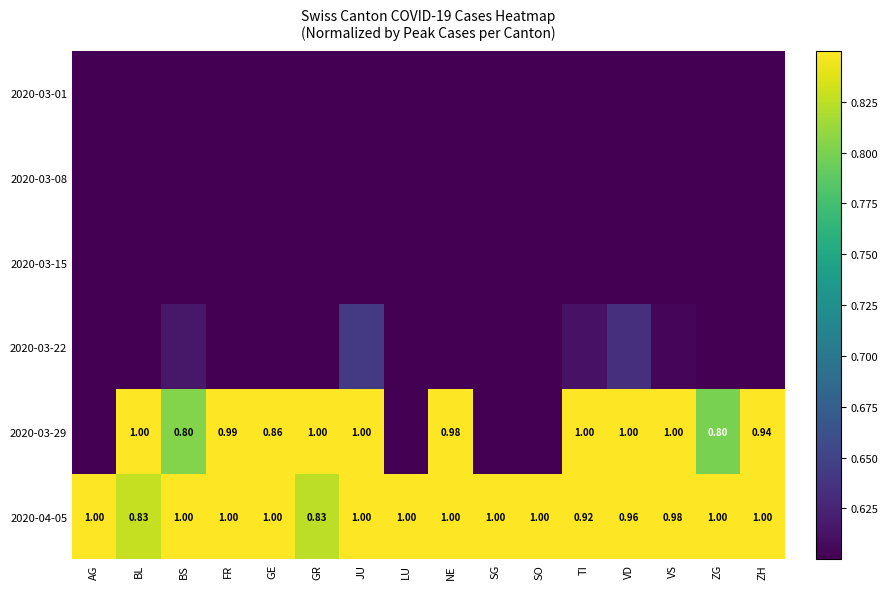

True or false: 2020-04-05 has a value of 1.0 at SG.

True